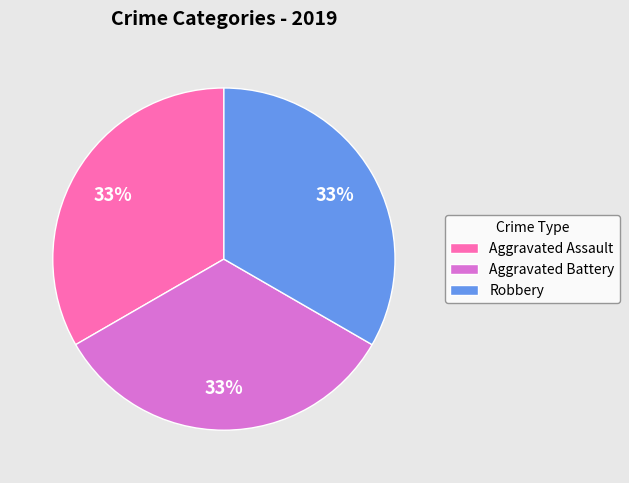

How many slices are in this pie chart?

3